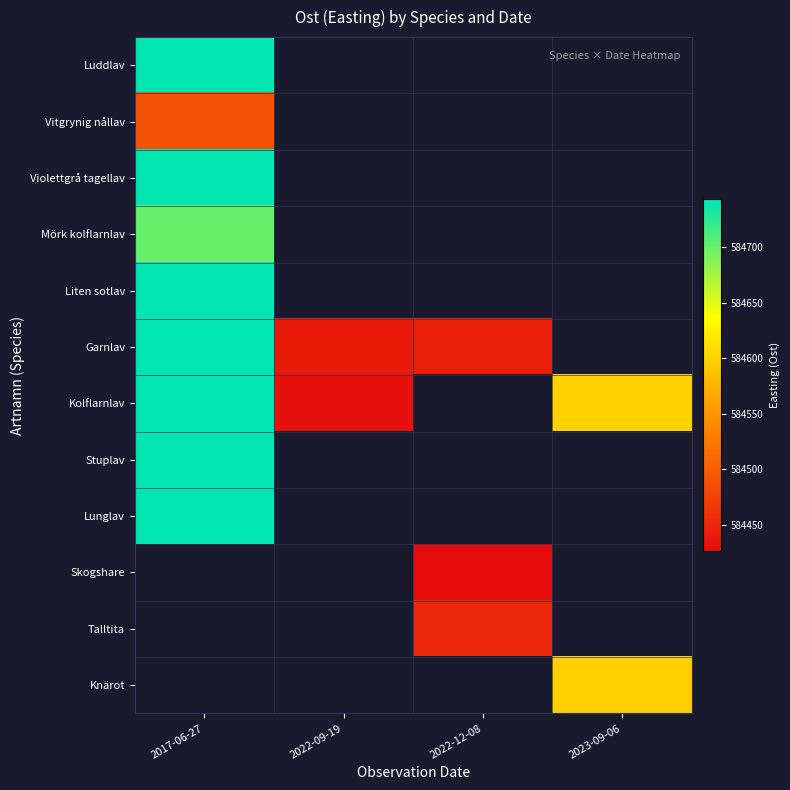

How many data points in Kolflarnlav are less than 584600?

1